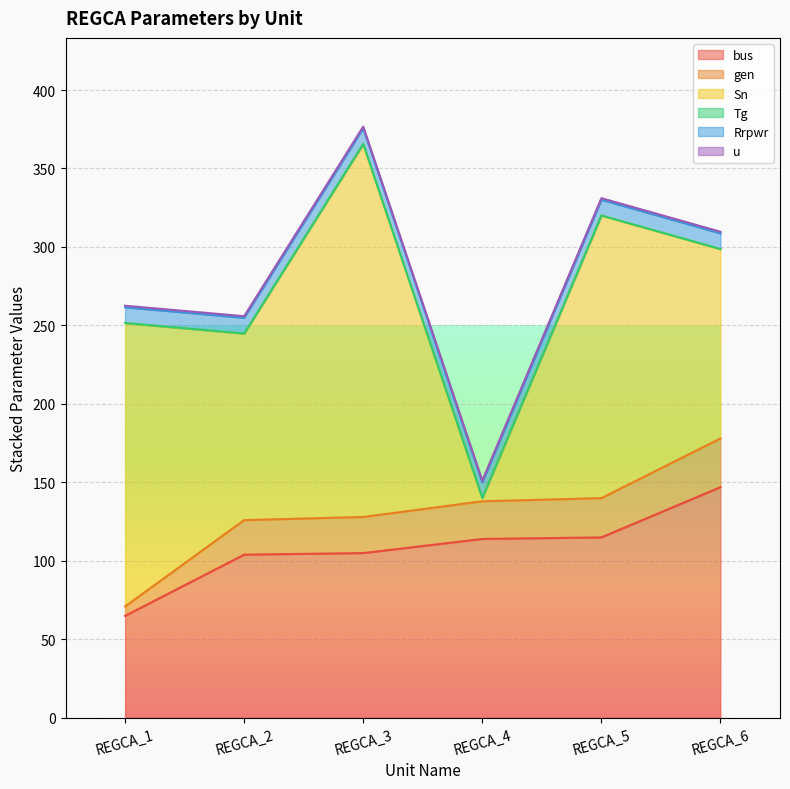

True or false: Tg has more than 0 interior local peaks.

False